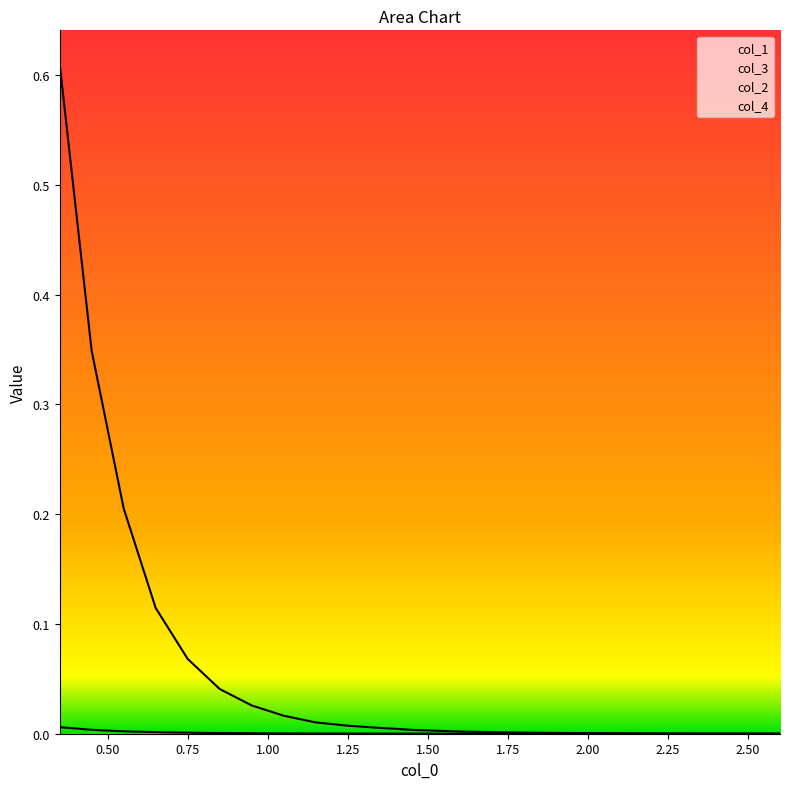

True or false: col_1 and col_3 cross at least once.

False